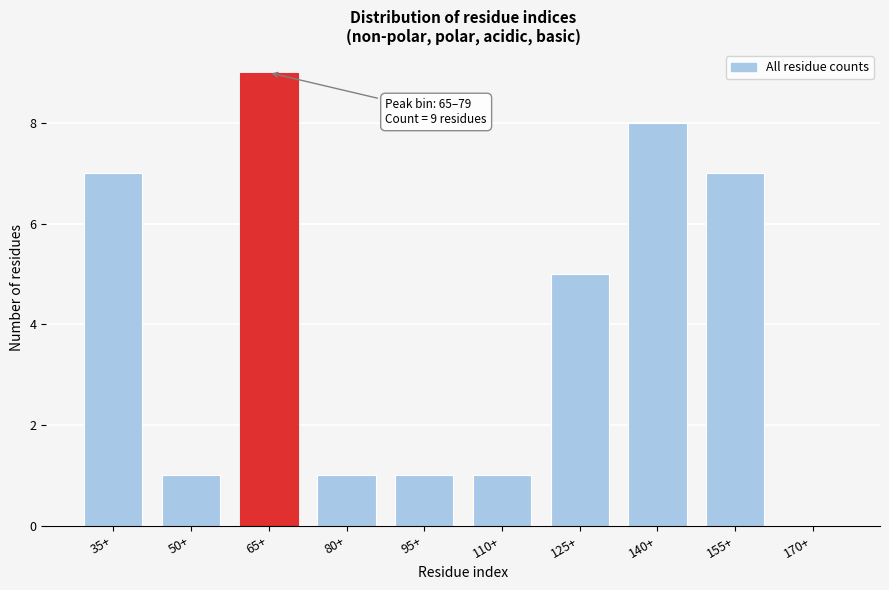

Reading right to left, list all the values displayed in this chart.

170+=0	155+=7	140+=8	125+=5	110+=1	95+=1	80+=1	65+=9	50+=1	35+=7